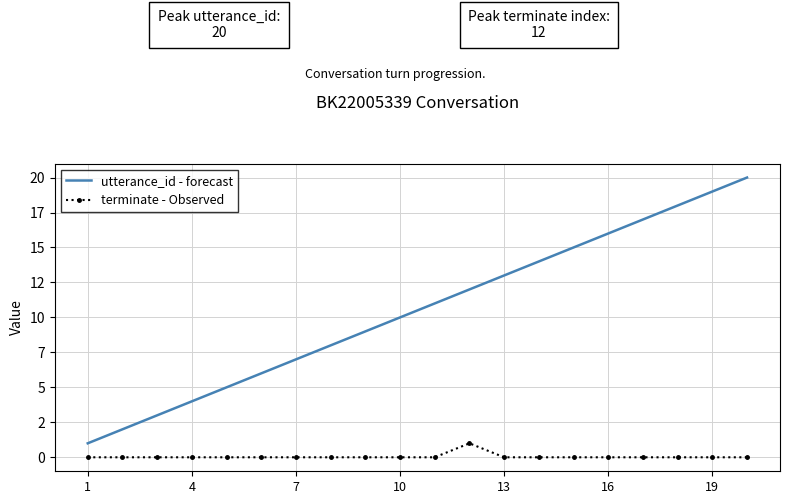

Reading left to right, transcribe all the data shown in this chart.

utterance_id - forecast: 1	2	3	4	5	6	7	8	9	10	11	12	13	14	15	16	17	18	19	20
terminate - Observed: 0	0	0	0	0	0	0	0	0	0	0	1	0	0	0	0	0	0	0	0